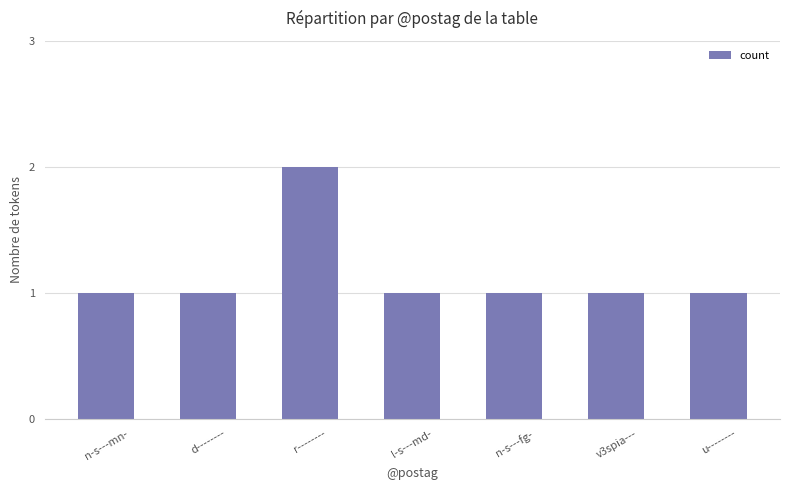

What is the difference between the maximum and minimum values?

1